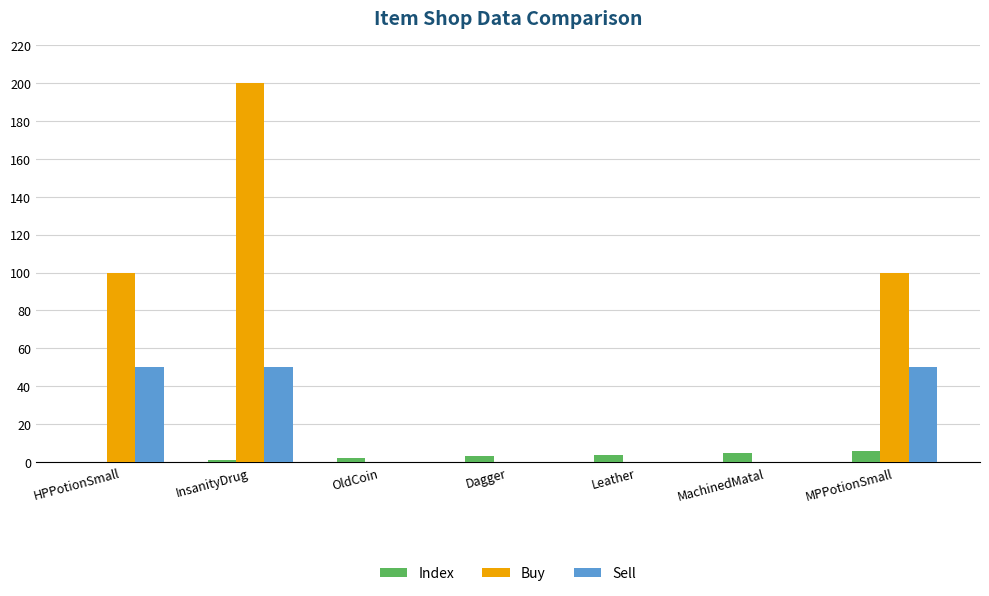

What is the spread (max minus min) of values at Leather?

4